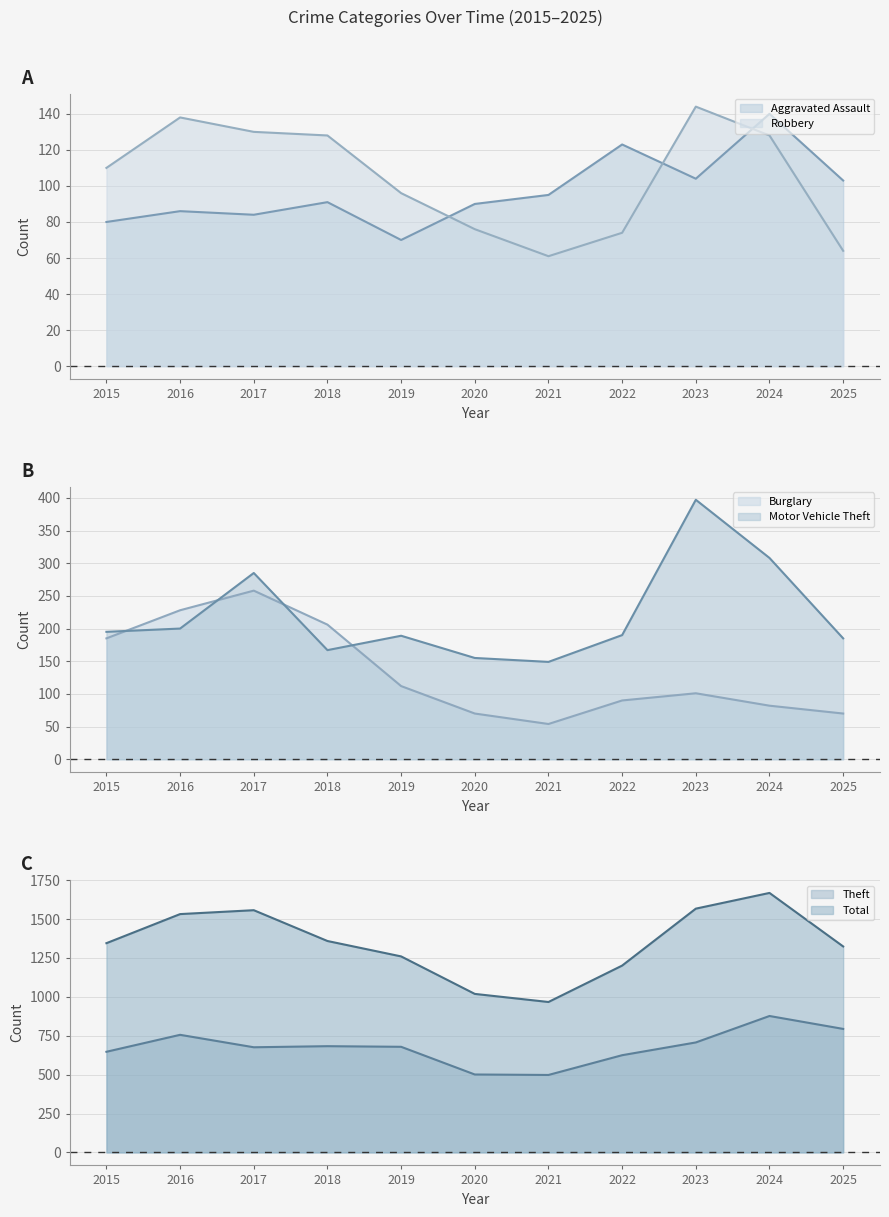

What is the value of the Motor Vehicle Theft point at the 10th from the left?

308